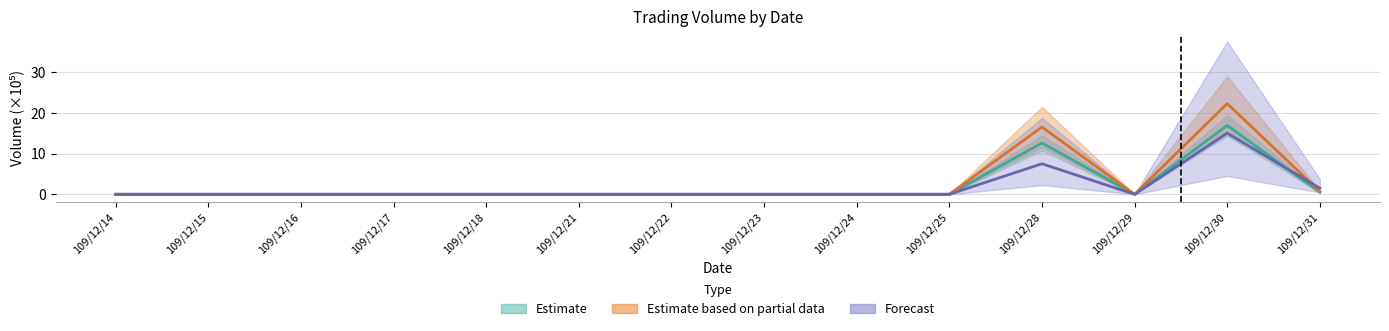

Which label corresponds to the largest value in the chart?

109/12/30